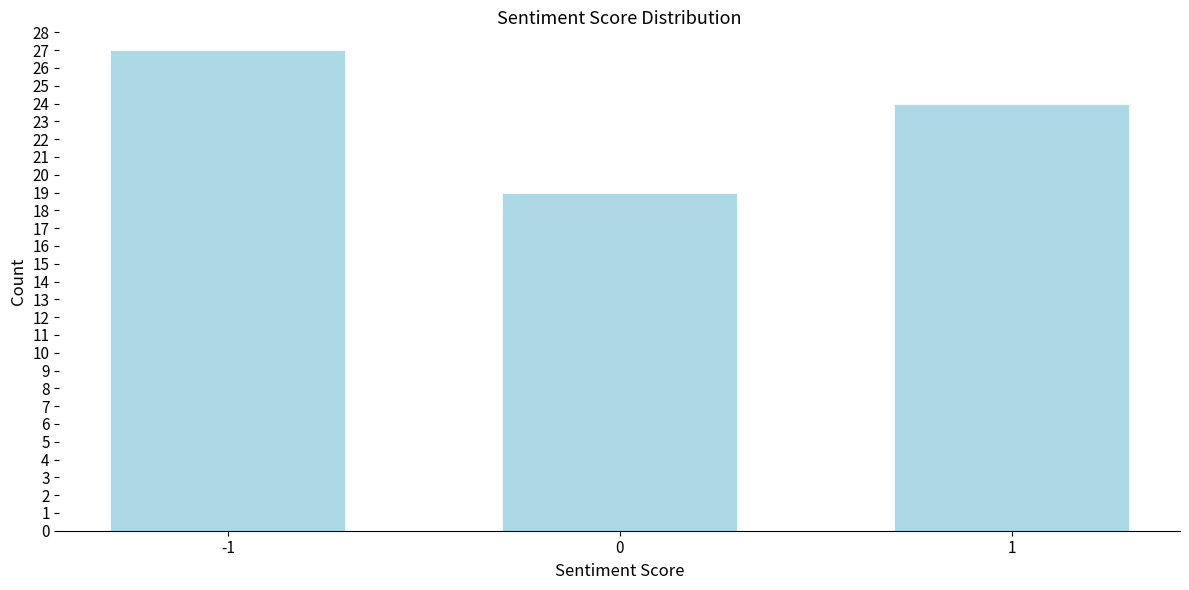

Reading left to right, list all the values displayed in this chart.

-1=27	0=19	1=24